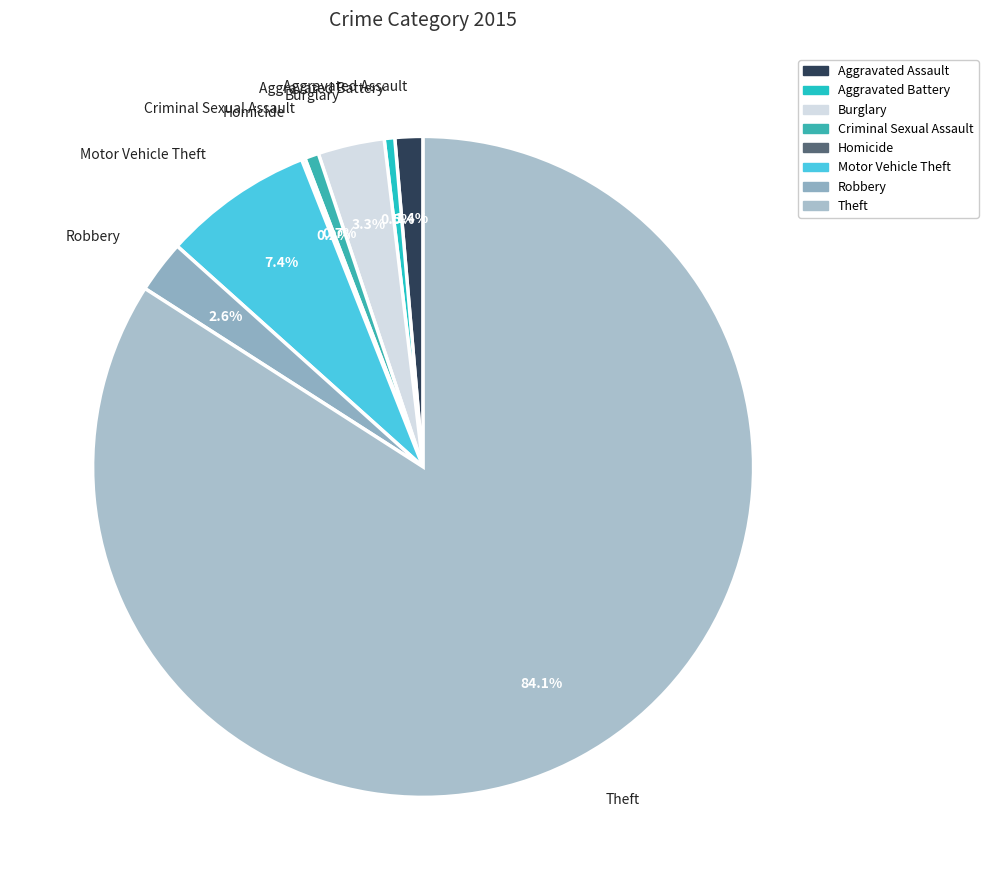

What is the ratio of the value at Motor Vehicle Theft to the value at Aggravated Battery?

14.3